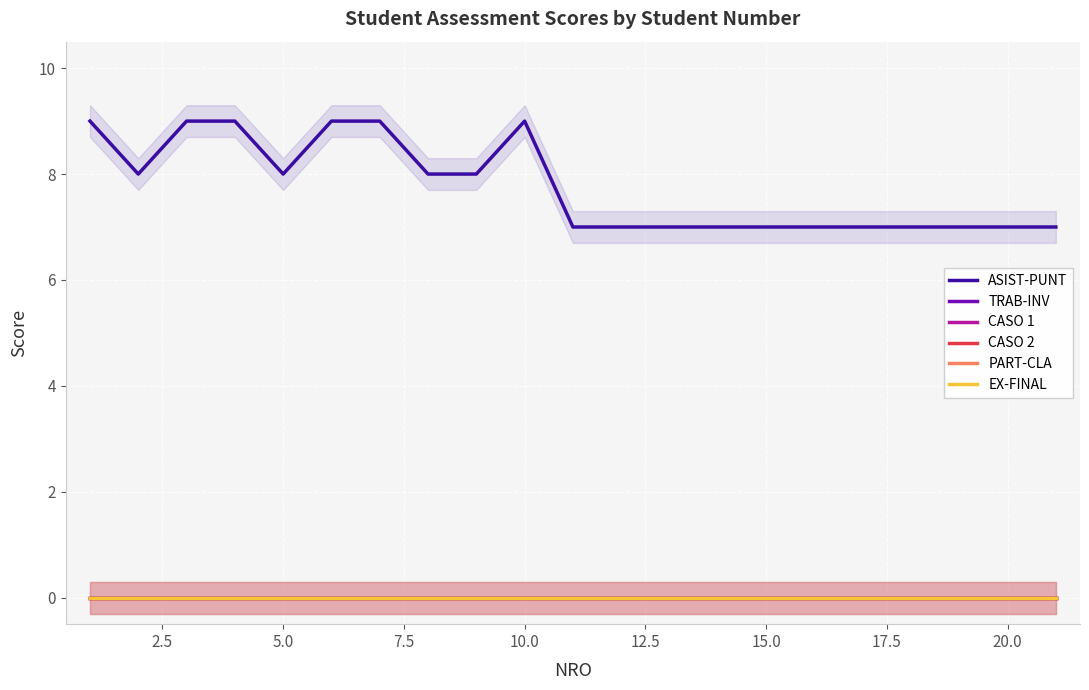

How many ASIST-PUNT values are between 7 and 9?

21